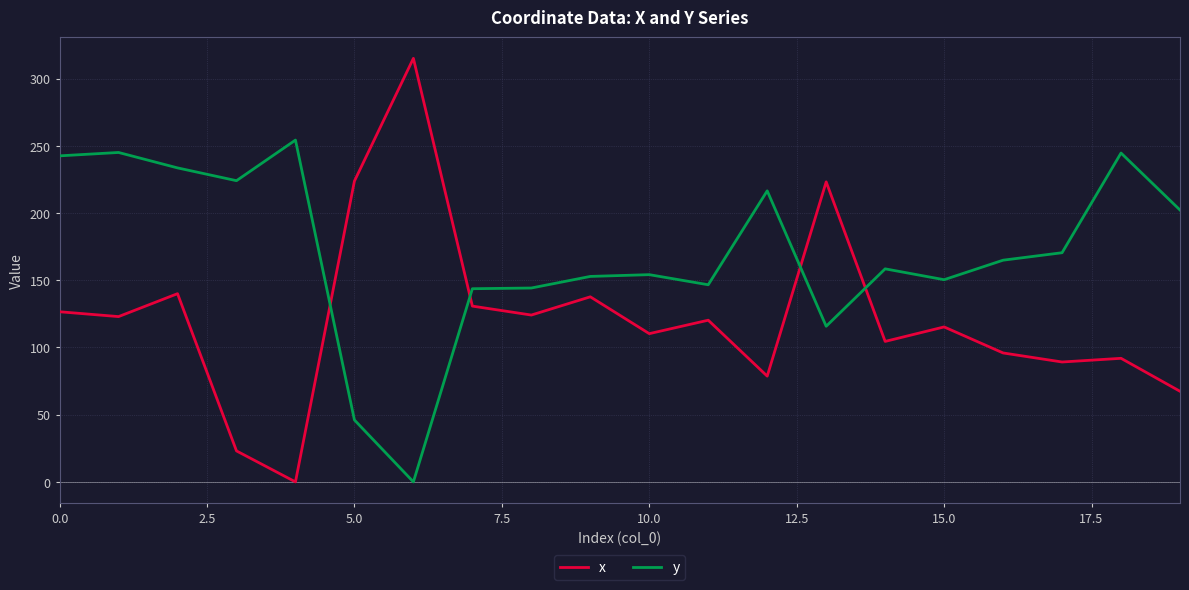

How many intersections are there between x and y?

4